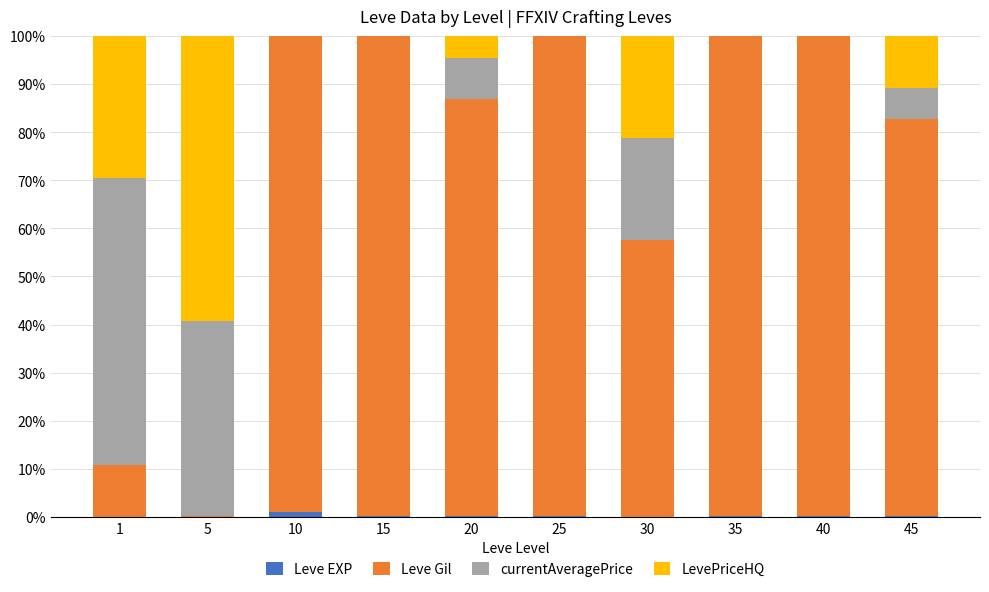

What is the difference between the second highest and second lowest values in the LevePriceHQ series?

29.6